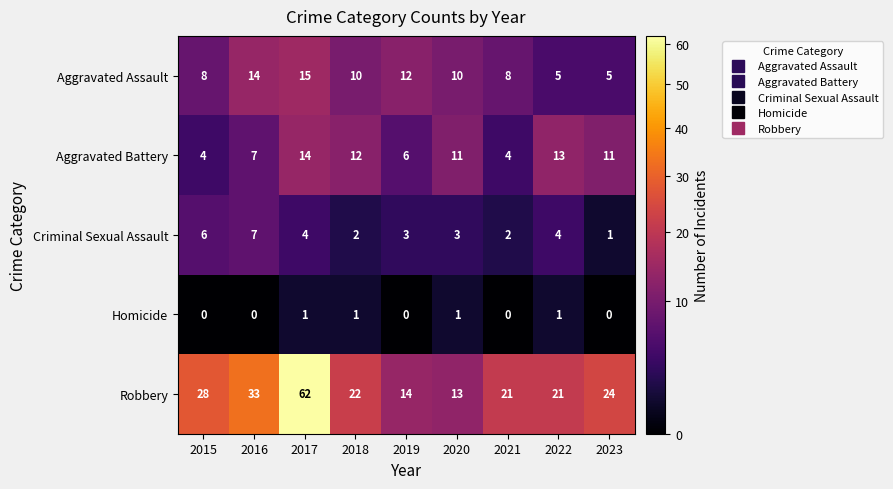

The Robbery series shows 33 at 2016. True or false?

True